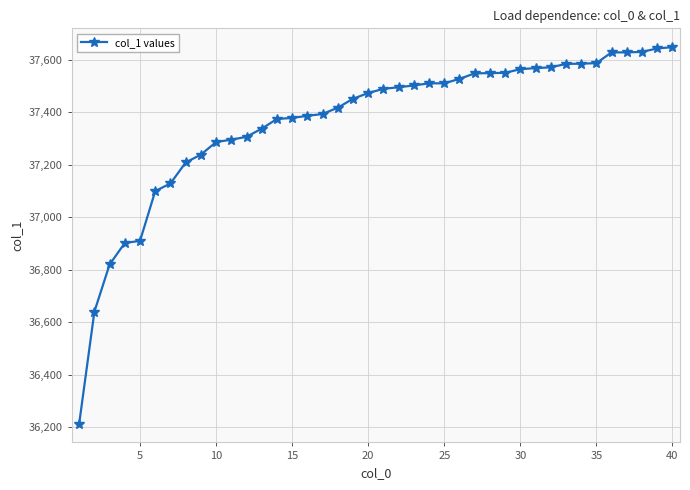

Does the chart have visible grid lines?

Yes